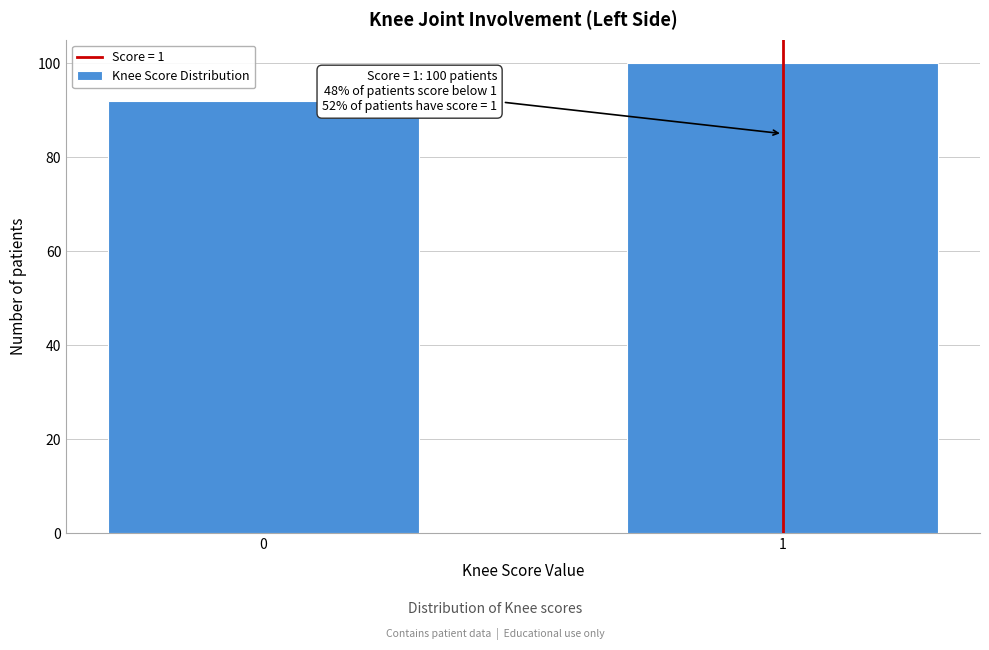

Reading left to right, what are all the values shown in this chart?

92	100